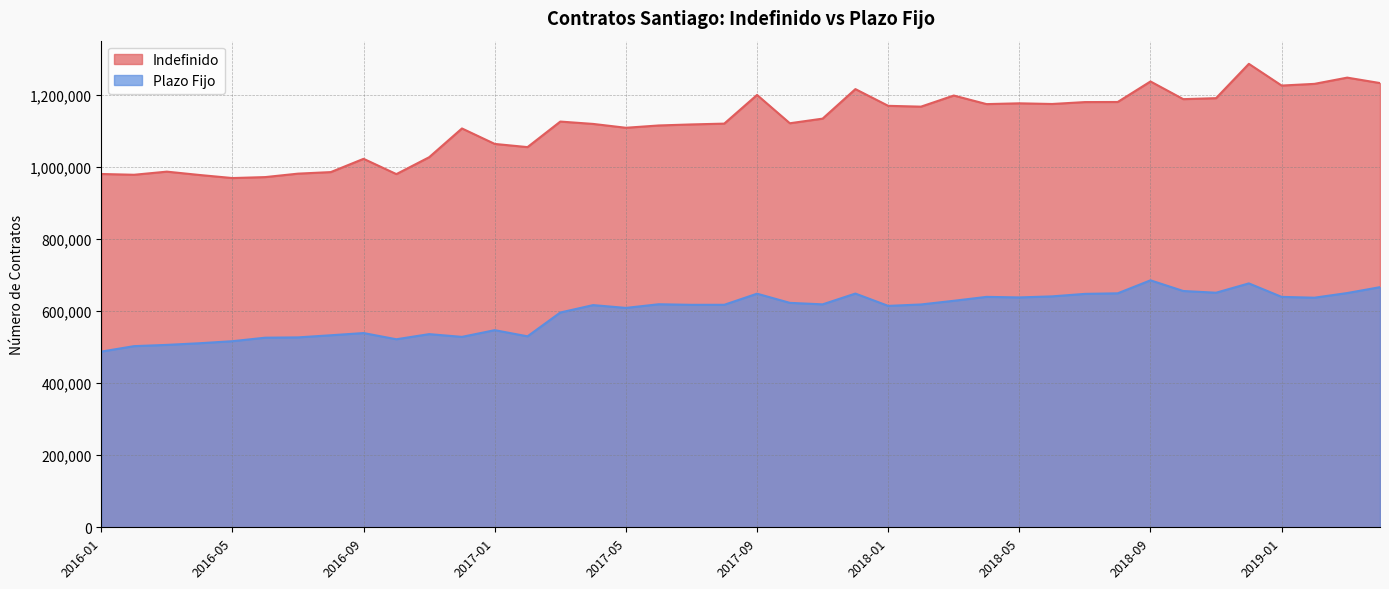

Which label corresponds to the smallest value in the chart?

2016-01